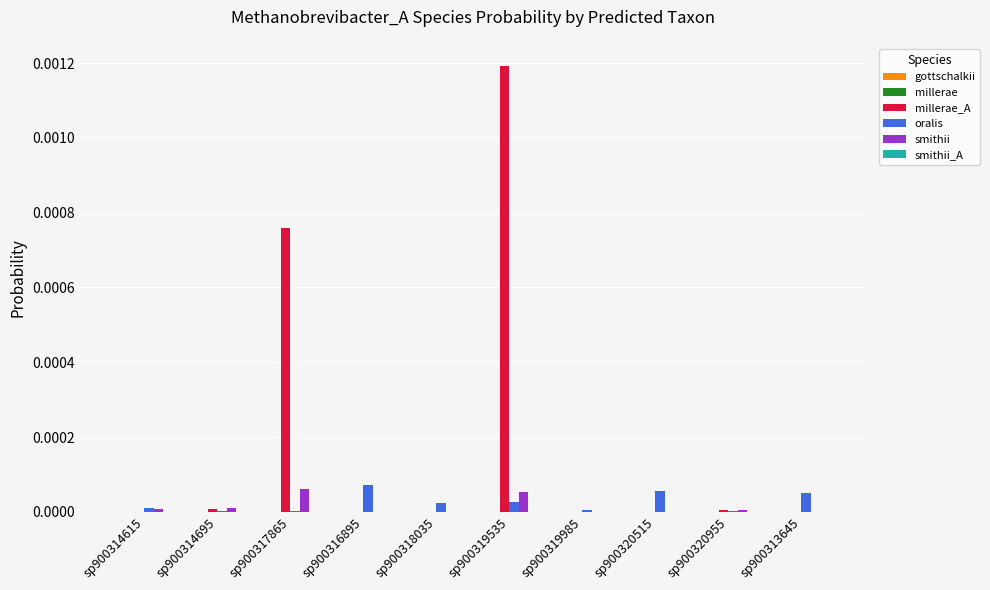

Is it true that smithii equals 0.0 at sp900319985?

True